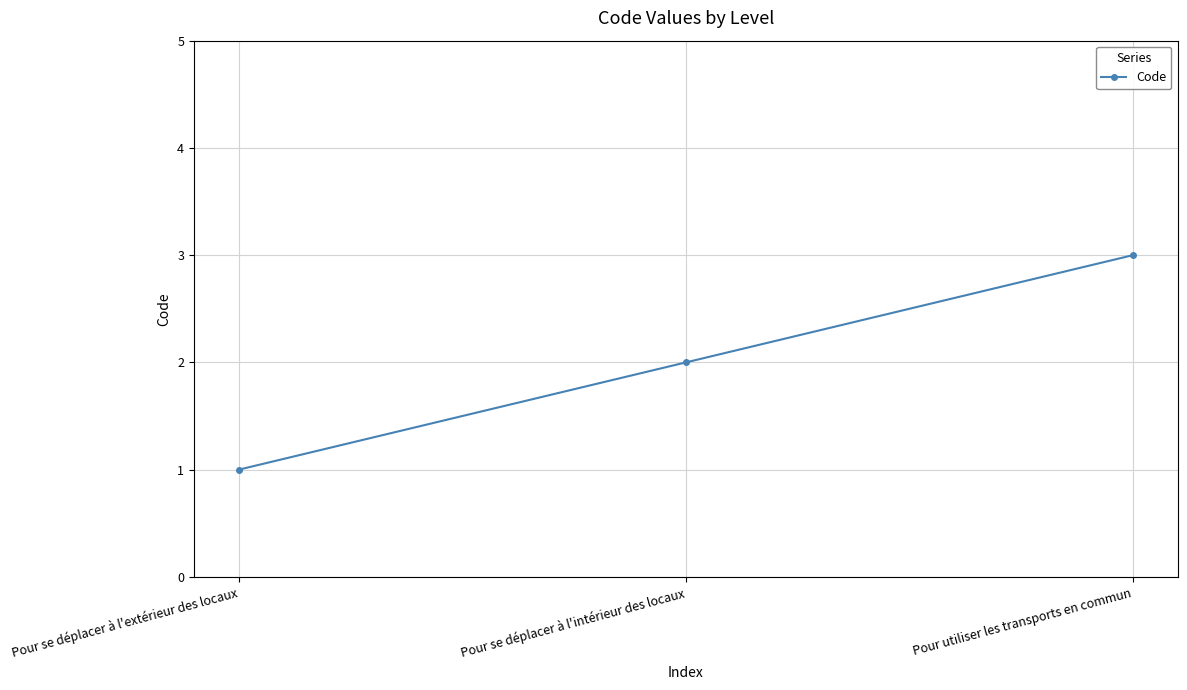

Is this an area chart (filled region under the line)?

No